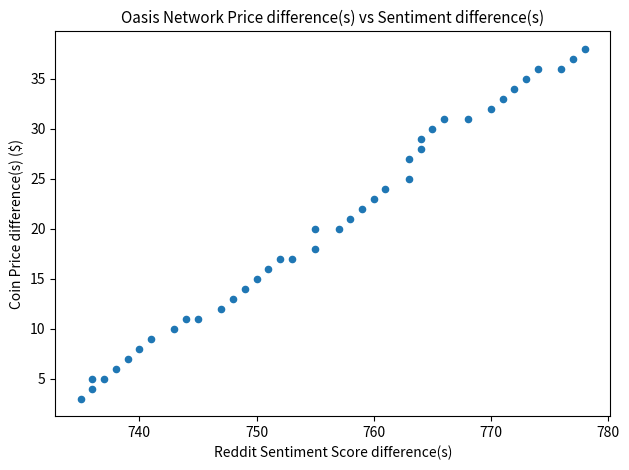

What is the range of Y values (max minus min)?

35